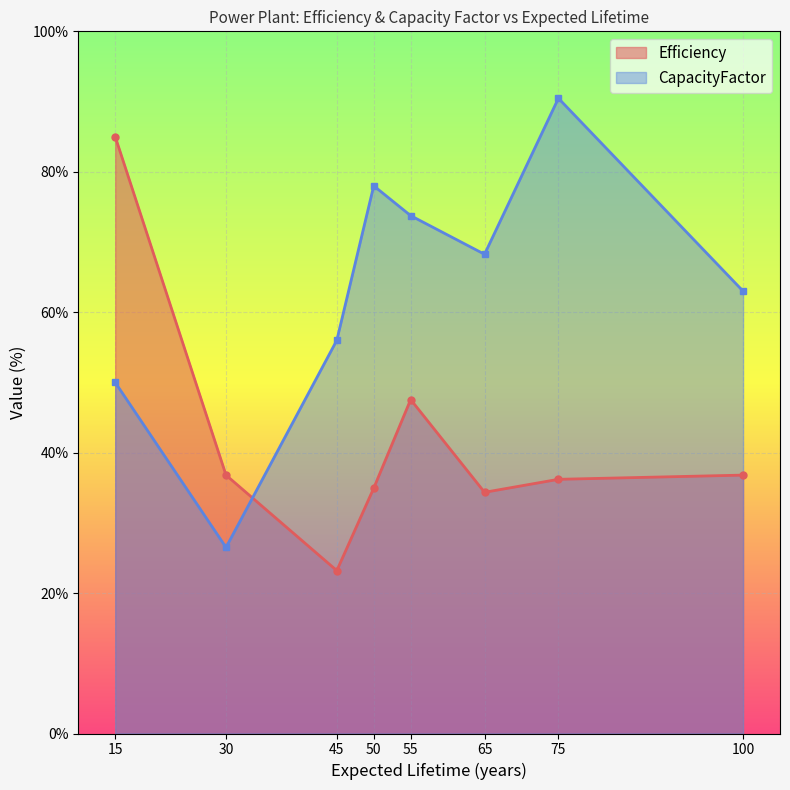

What is the lowest value of the CapacityFactor series?

26.5